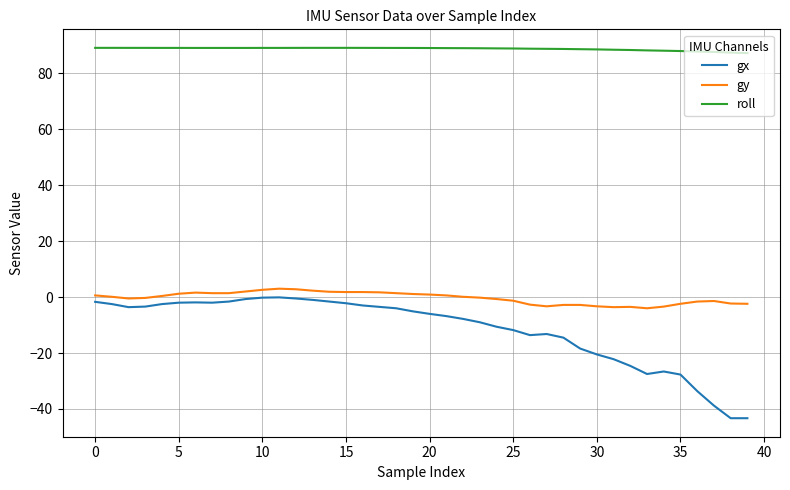

Which series has the largest total across all categories?

roll